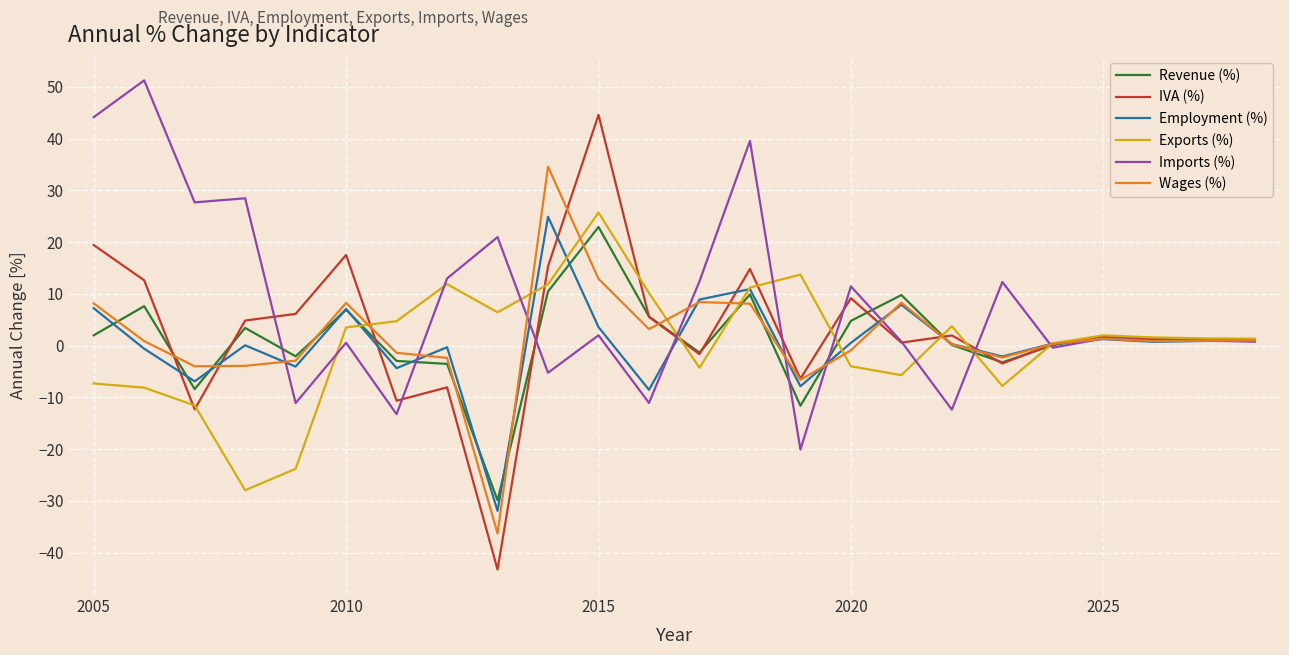

What is the lowest value of the Imports (%) series?

-20.1